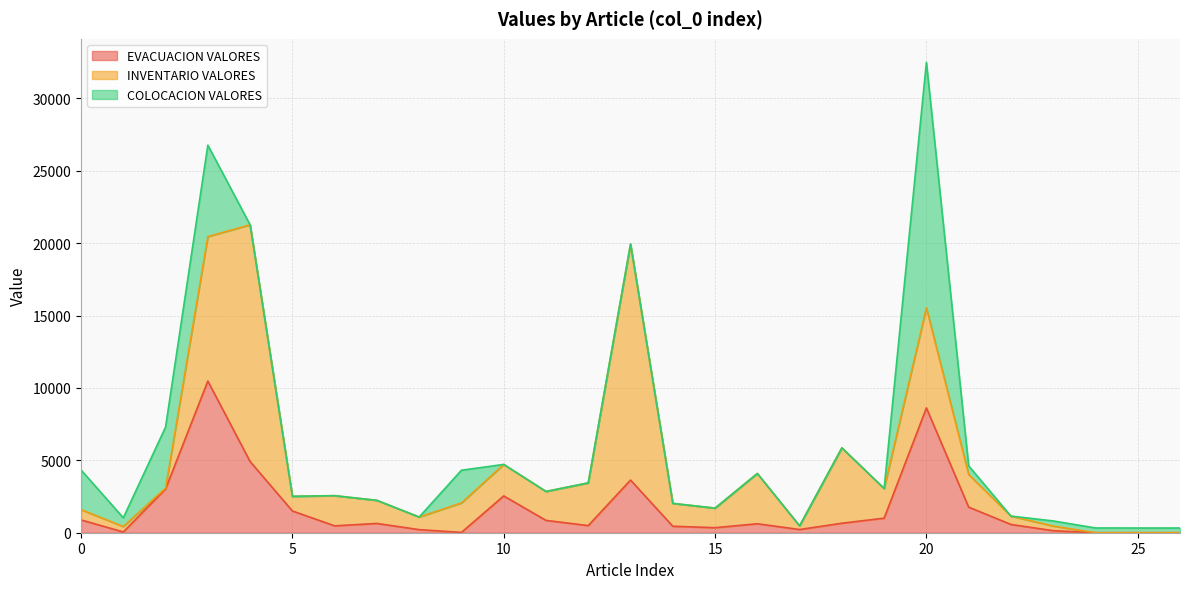

Which series changed the most between 22 and 26?

INVENTARIO VALORES